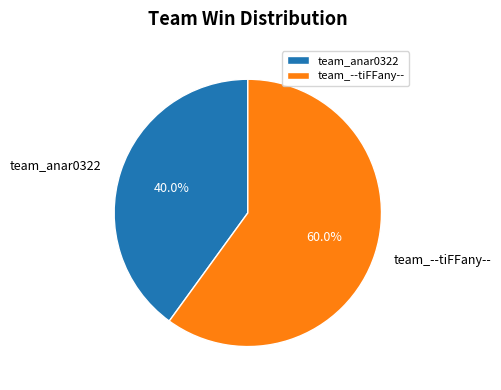

What percentage is NOT represented by team_anar0322?

60.0%